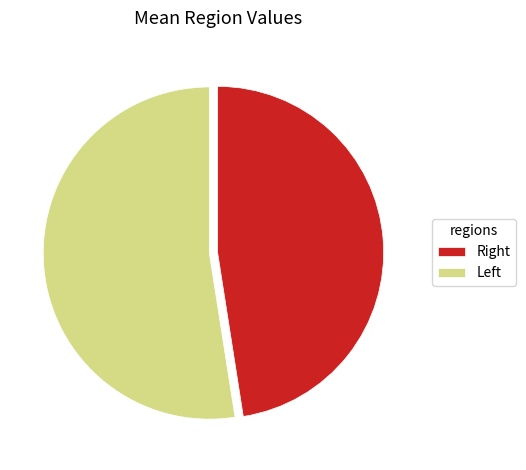

Rank the categories by value from lowest to highest.

Right, Left